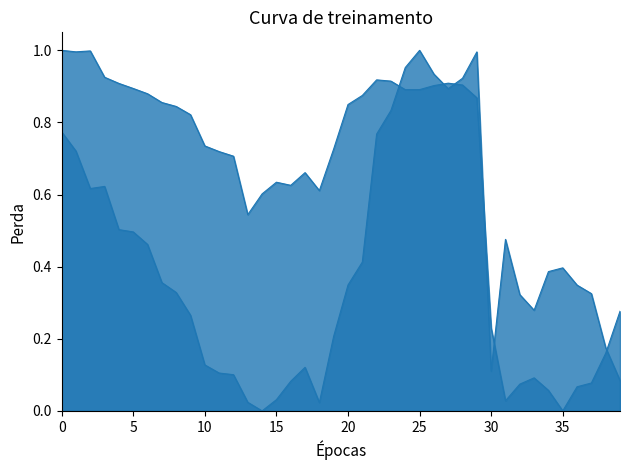

Reading left to right, extract all data points from this chart.

x: 0.8	0.7	0.6	0.6	0.5	0.5	0.5	0.4	0.3	0.3	0.1	0.1	0.1	0.0	0.0	0.0	0.1	0.1	0.0	0.2	0.3	0.4	0.8	0.8	1.0	1.0	0.9	0.9	0.9	1.0	0.1	0.5	0.3	0.3	0.4	0.4	0.3	0.3	0.2	0.1
y: 1.0	1.0	1.0	0.9	0.9	0.9	0.9	0.9	0.8	0.8	0.7	0.7	0.7	0.5	0.6	0.6	0.6	0.7	0.6	0.7	0.8	0.9	0.9	0.9	0.9	0.9	0.9	0.9	0.9	0.9	0.2	0.0	0.1	0.1	0.1	0.0	0.1	0.1	0.2	0.3